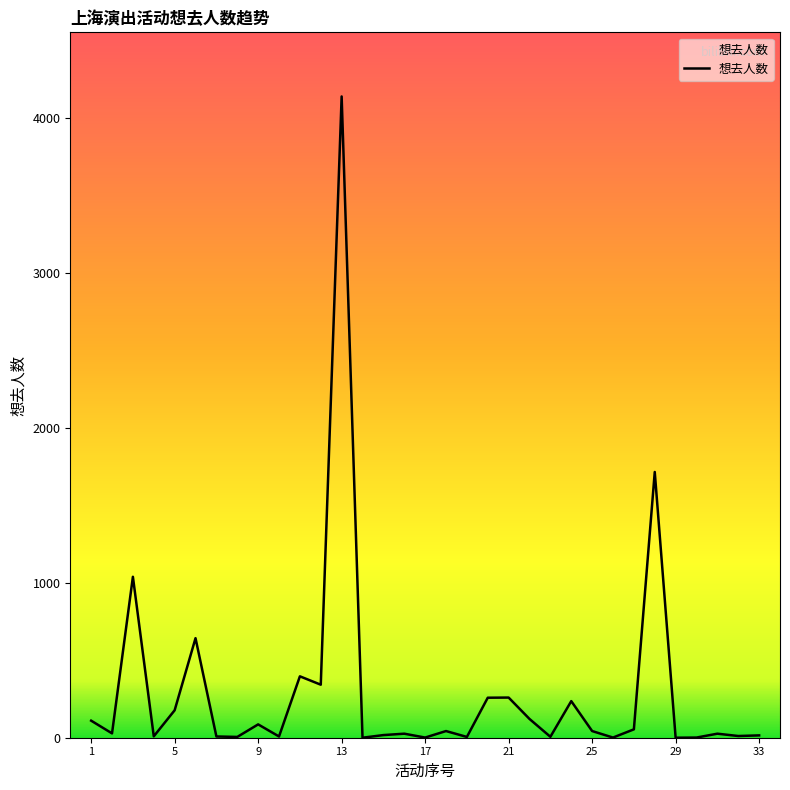

What is the greatest value displayed?

4136